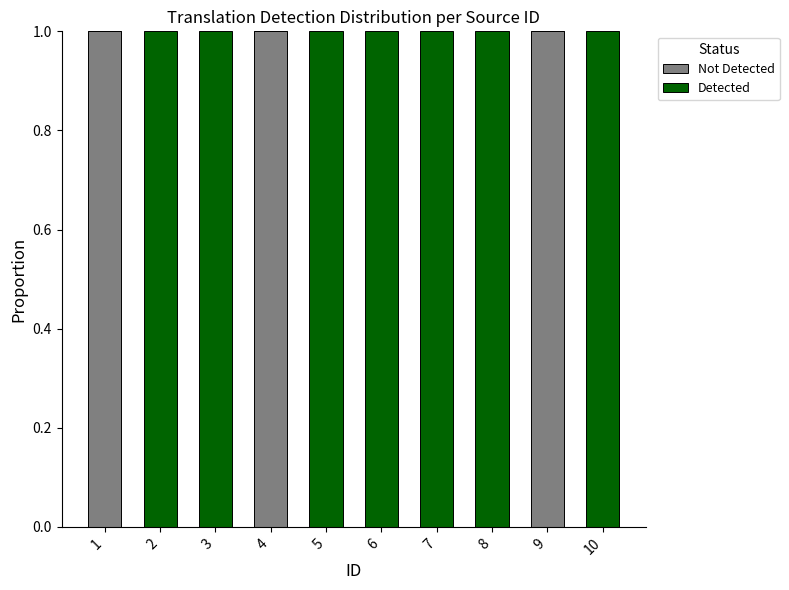

What is the difference between the second highest and minimum values in the Not Detected series?

1